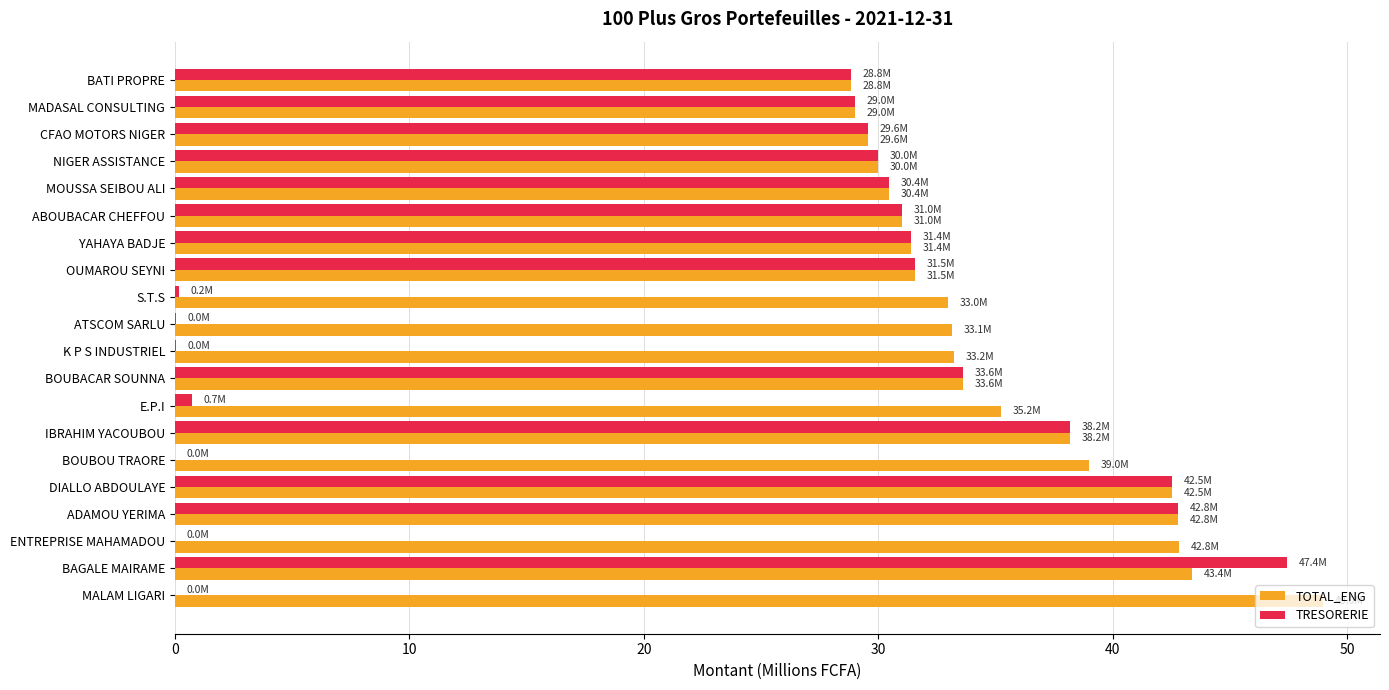

What is the sum of all TRESORERIE values?

447.2